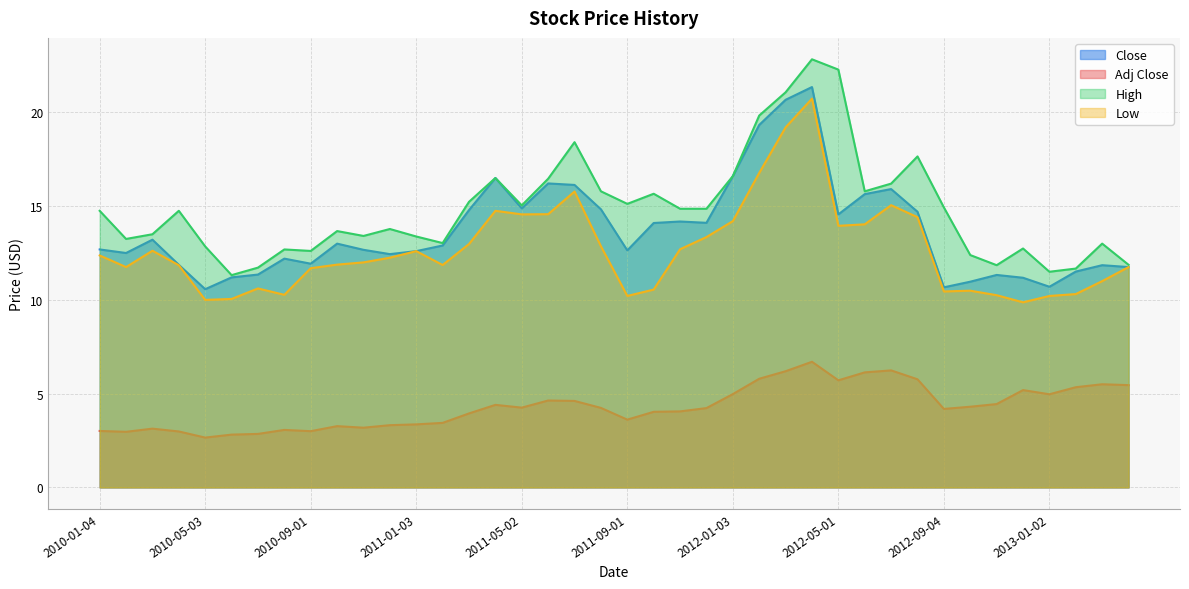

What is the value of the Adj Close point at the 9th from the left?

3.0